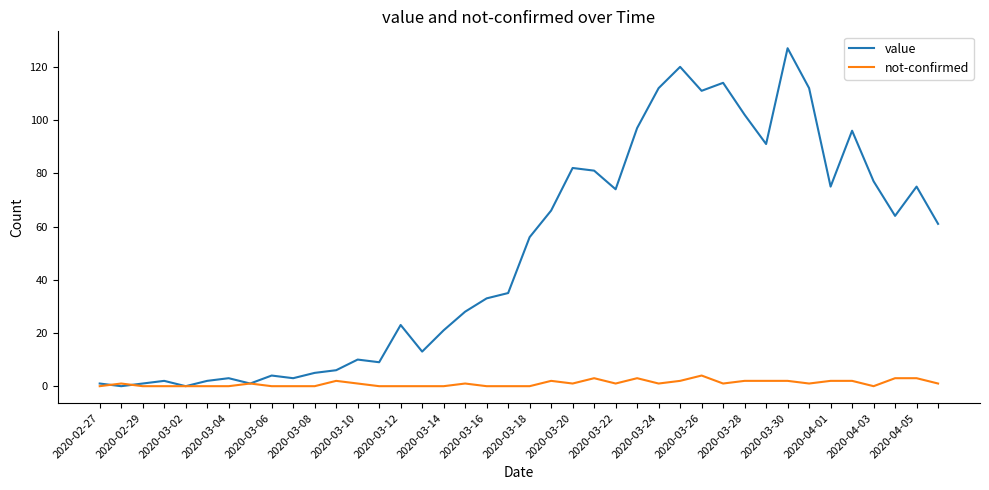

Rank the series by their average value, from highest to lowest.

value, not-confirmed